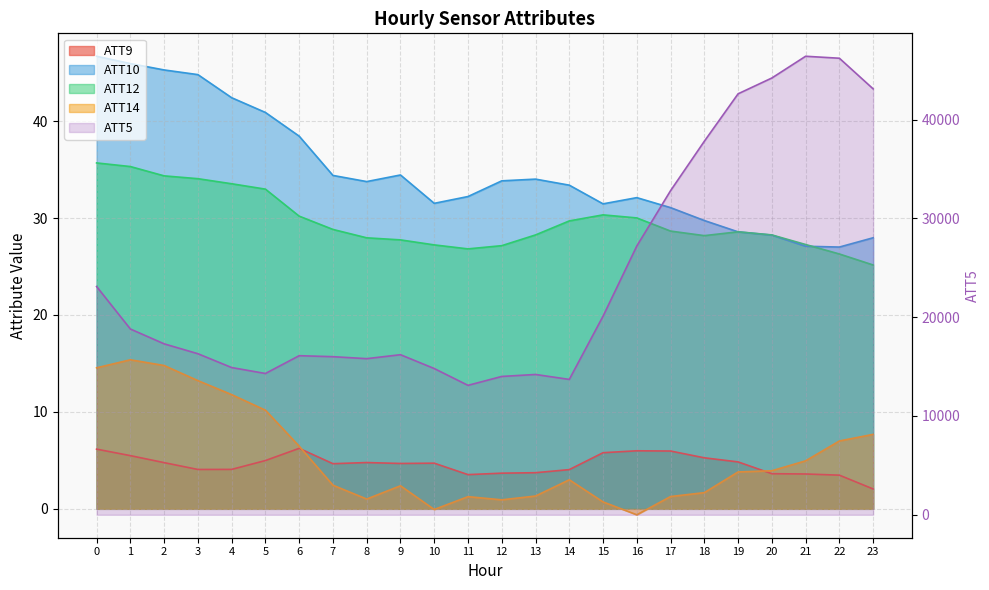

Is the value of ATT5 at 0 greater than the value of ATT12 at 3?

Yes